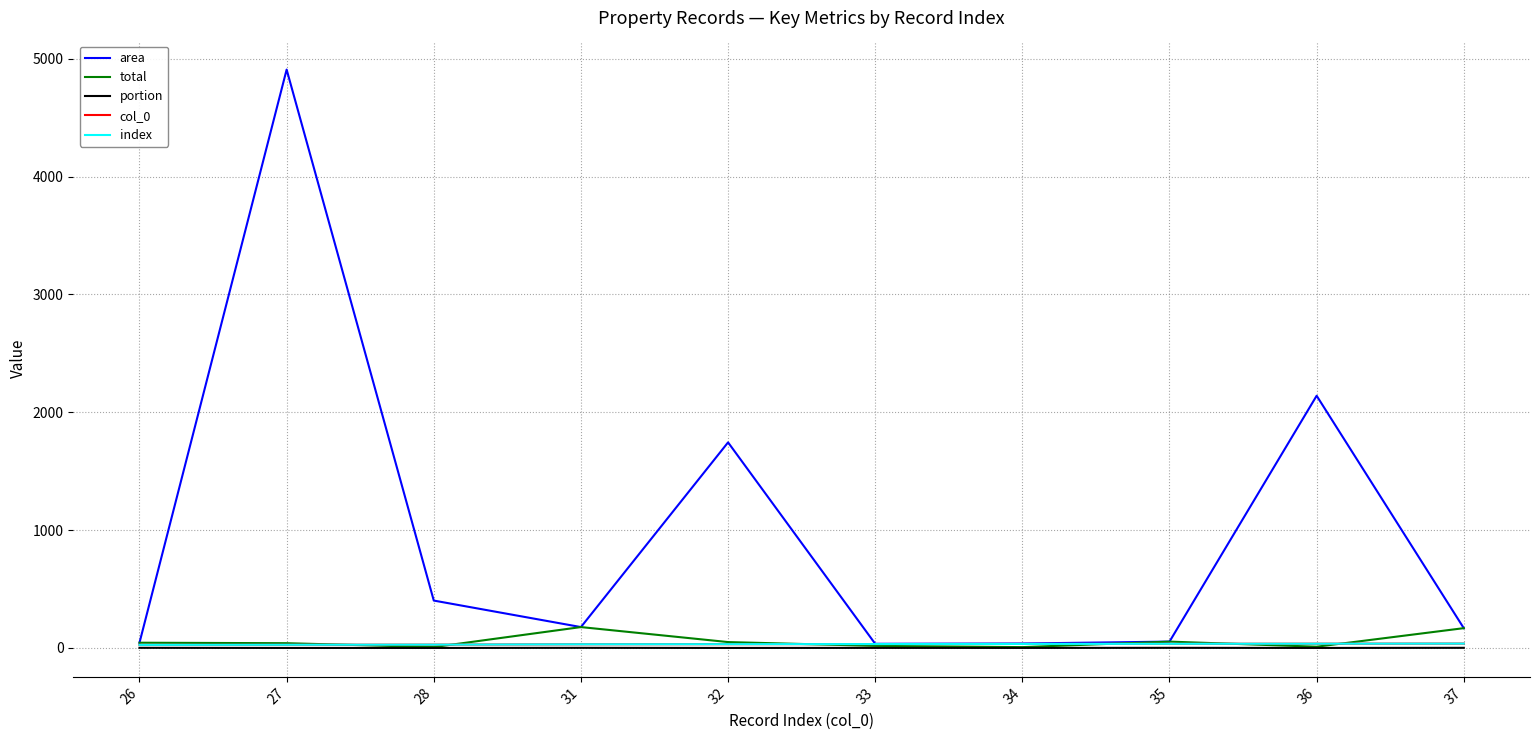

Reading left to right, transcribe all the data shown in this chart.

area: 44.3	4908.9	402.1	177.1	1744.8	35.2	37.6	53.8	2140.5	168.0
total: 44.3	40.3	7.3	177.1	49.8	17.6	7.0	53.8	10.5	168.0
portion: 1.0	0.0	0.0	1.0	0.0	0.5	0.2	1.0	0.0	1.0
col_0: 26.0	27.0	28.0	31.0	32.0	33.0	34.0	35.0	36.0	37.0
index: 26.0	27.0	28.0	31.0	32.0	33.0	34.0	35.0	36.0	37.0